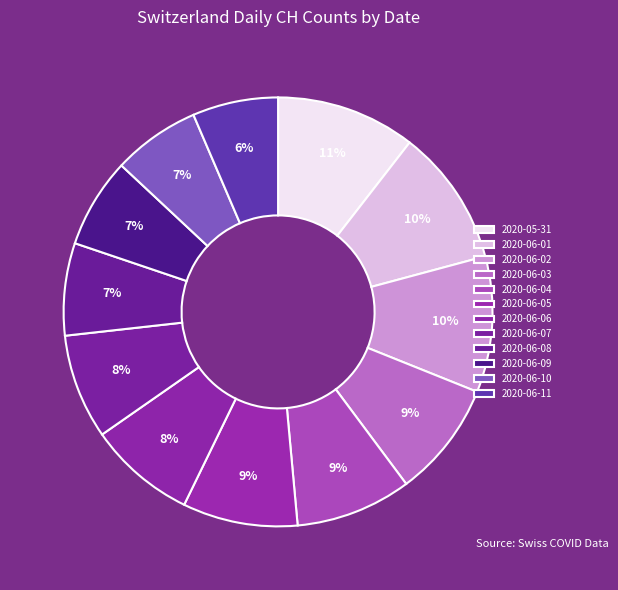

True or false: 2020-06-02 accounts for 10% of the total.

True